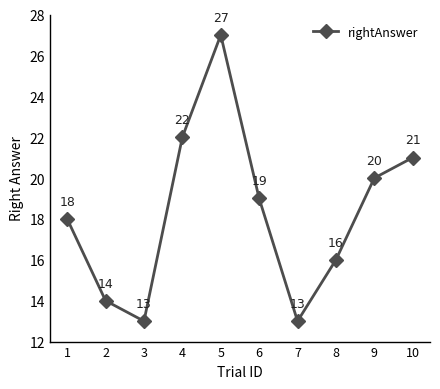

The chart shows a value of 13 at 3. True or false?

True